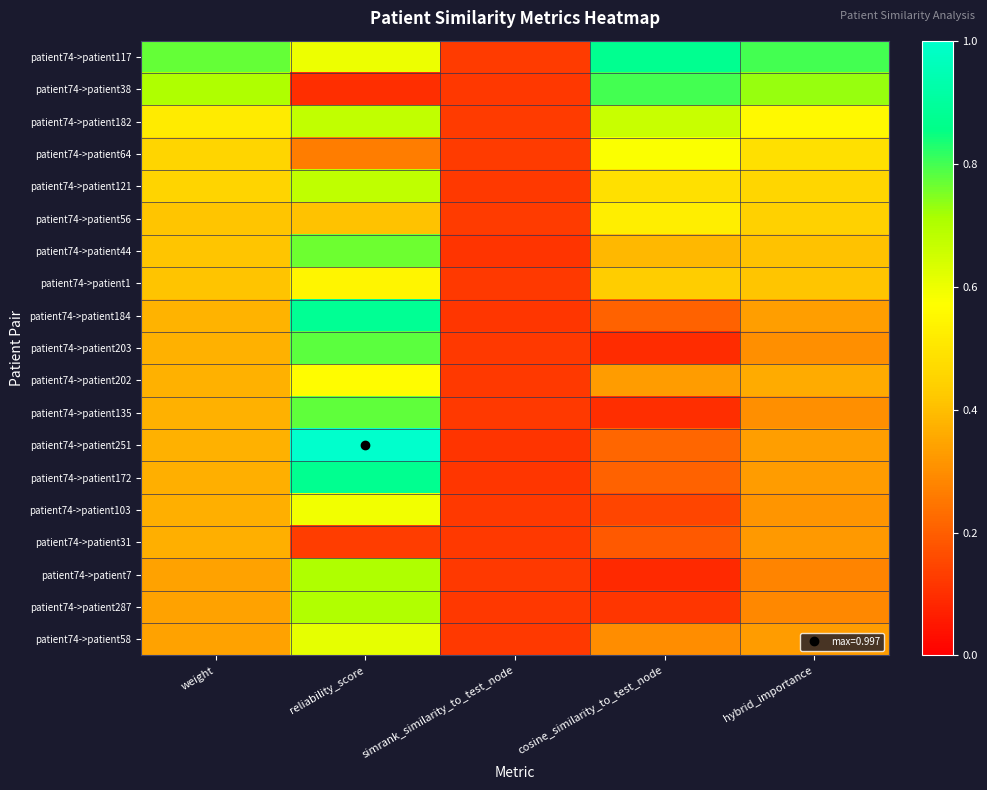

Which label corresponds to the smallest value in the chart?

cosine_similarity_to_test_node